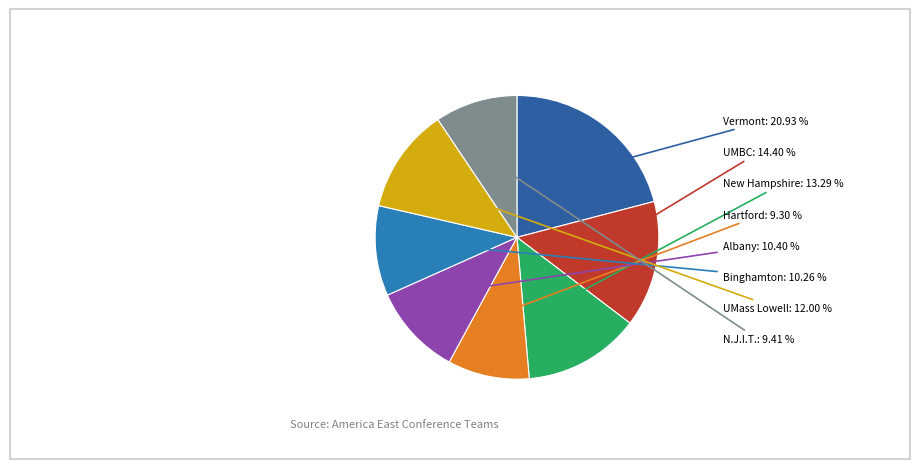

Is there any slice that represents more than half of the pie?

No